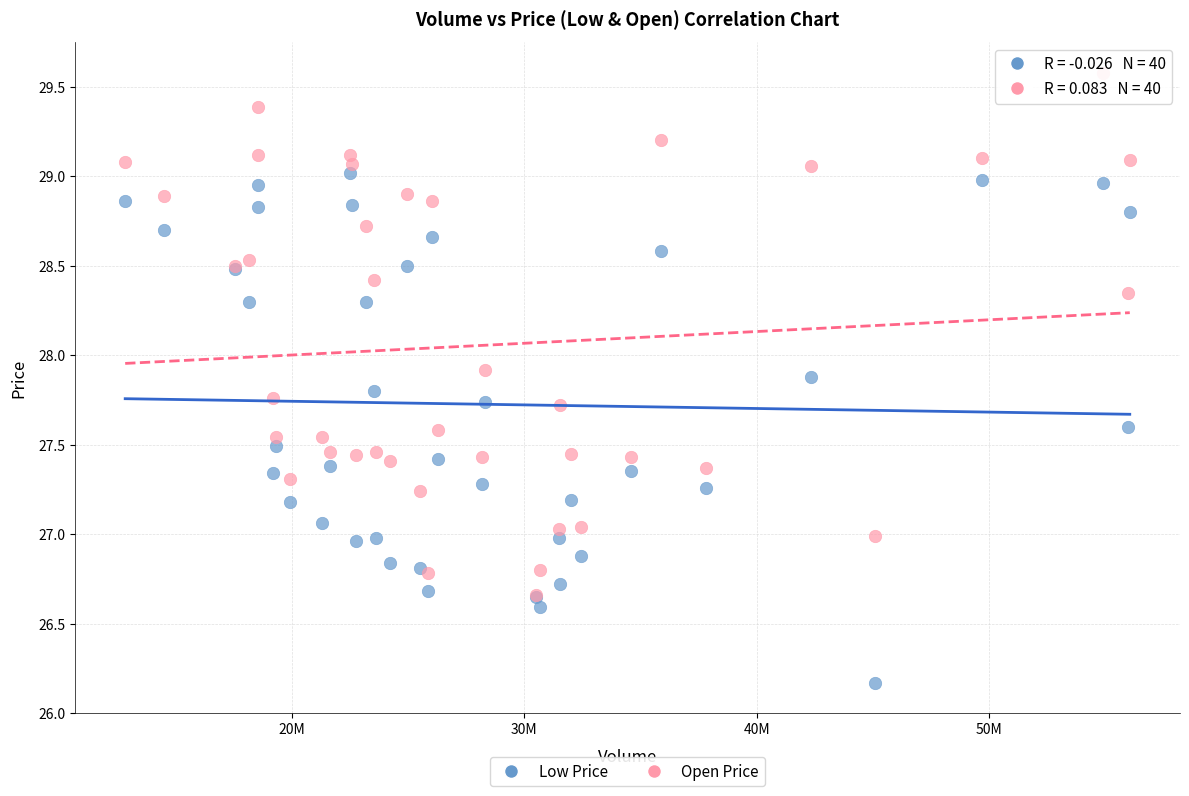

Which series contains the highest Y value?

Open Price